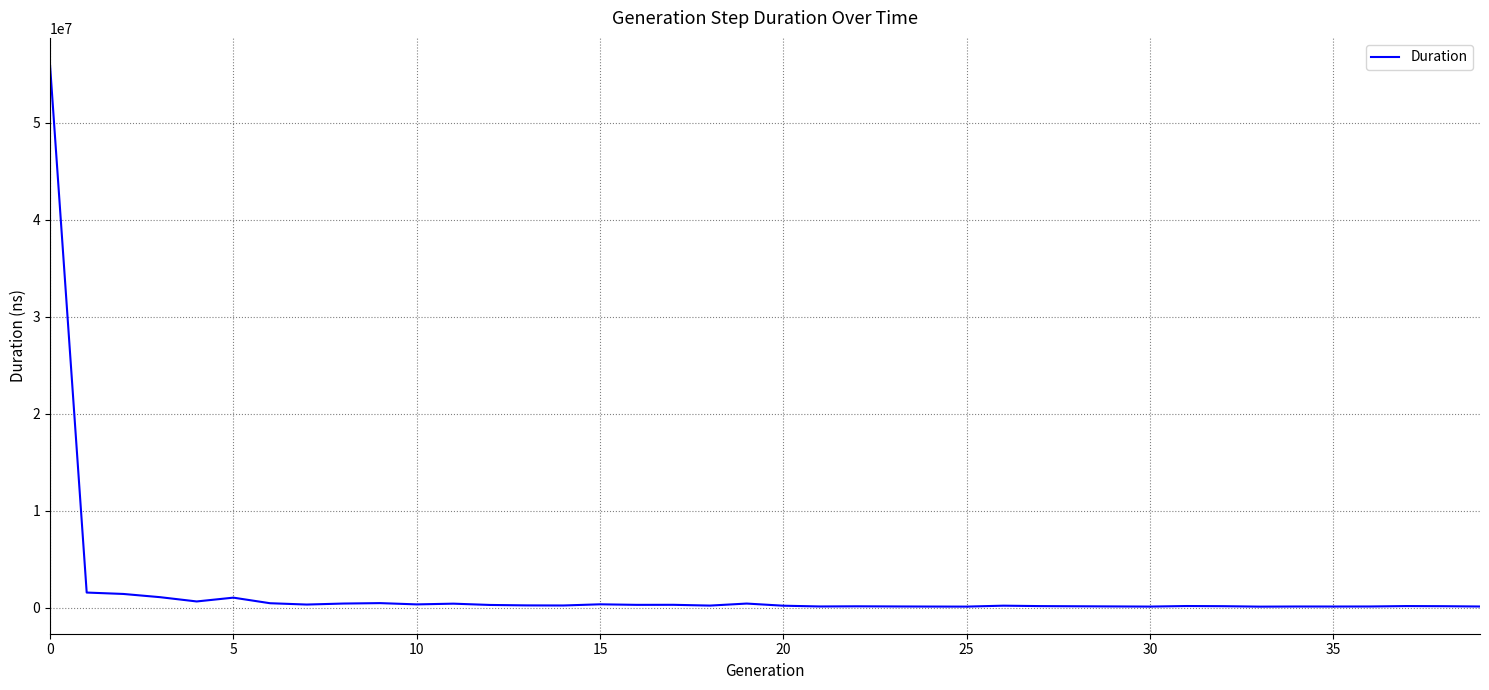

What is the difference between the maximum and minimum values?

55818394